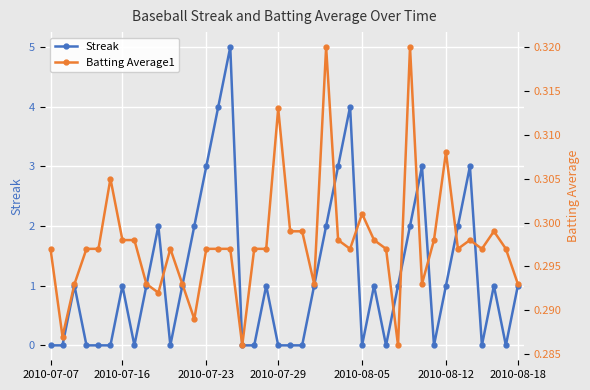

True or false: Streak has a value of 1 at 2010-08-12.

True